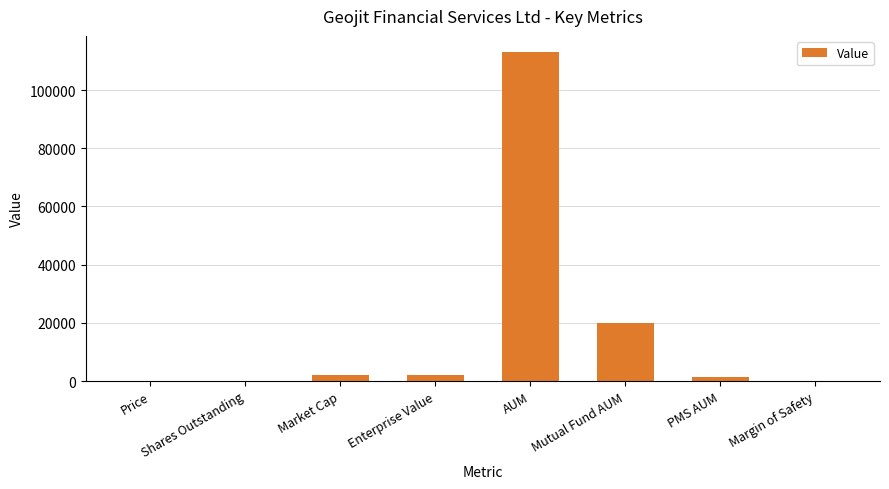

What is the sum of all values?

138978.3